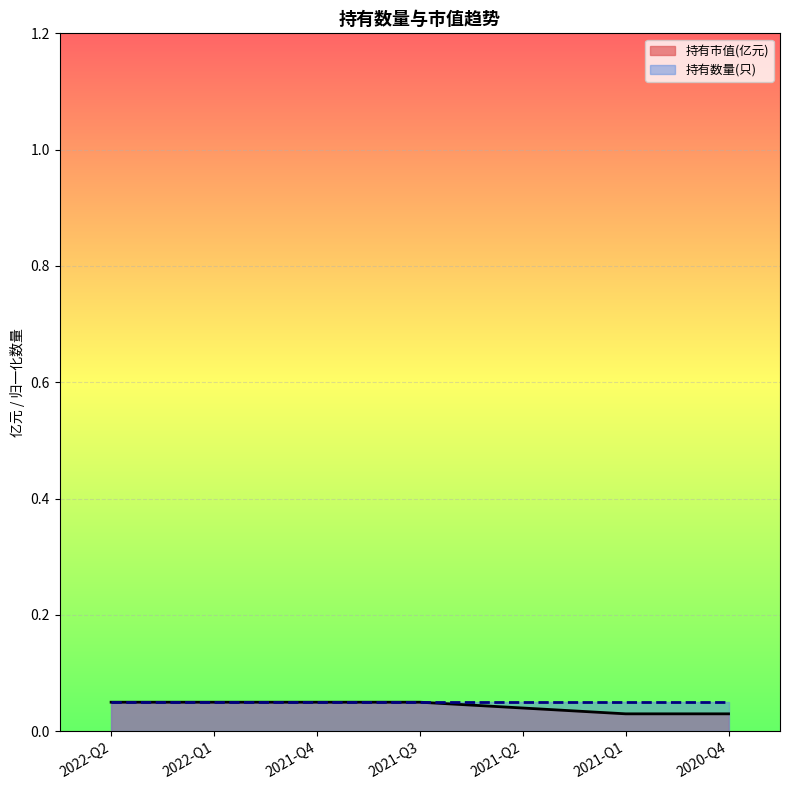

True or false: the data has more than 2 interior local peaks.

False